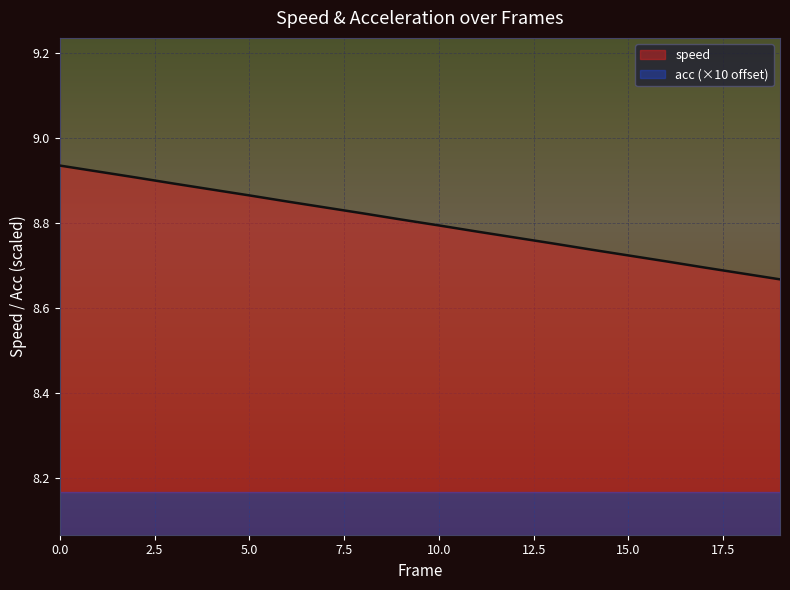

True or false: the data shows 2.4 at 9.

False